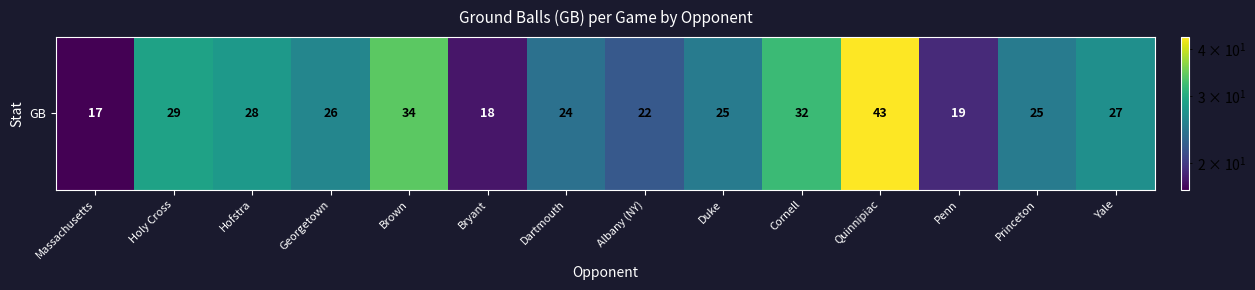

List the labels in order of value, largest first.

Quinnipiac, Brown, Cornell, Holy Cross, Hofstra, Yale, Georgetown, Duke, Princeton, Dartmouth, Albany (NY), Penn, Bryant, Massachusetts